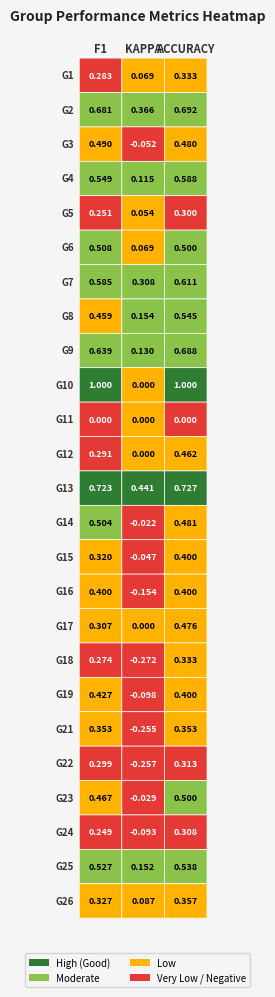

Is it true that 7 equals 0.3 at kappa?

True